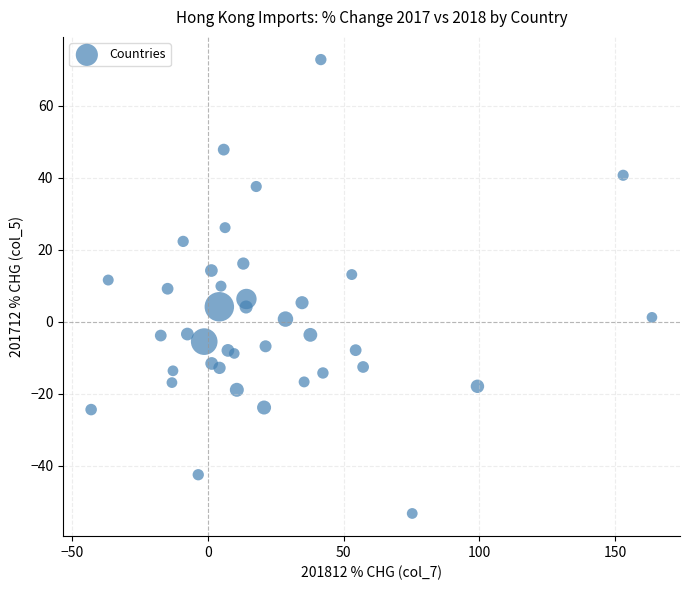

What is the range of Y values (max minus min)?

126.1